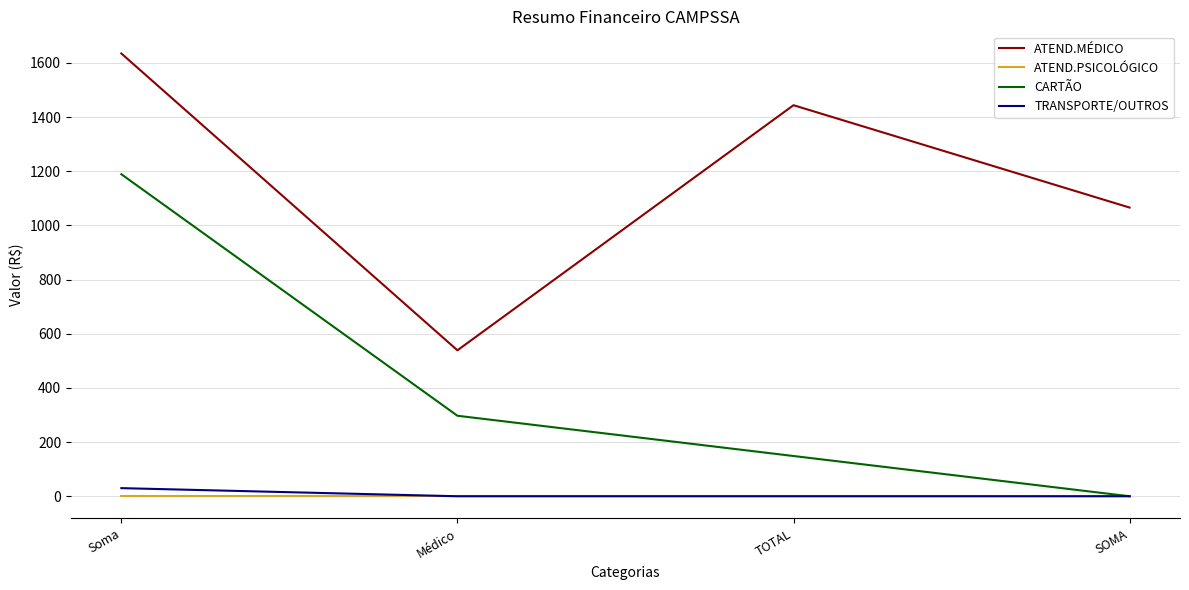

Which series changed the most between Médico and SOMA?

ATEND.MÉDICO